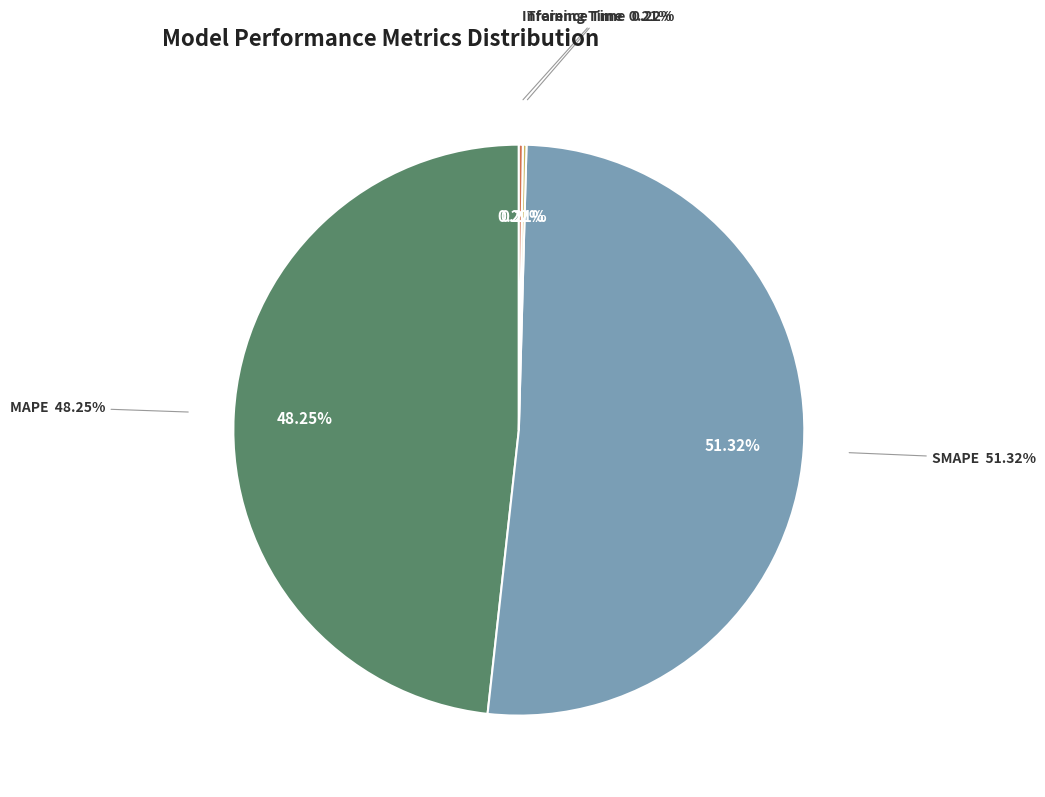

The Training Time slice represents 14% of the pie. True or false?

False